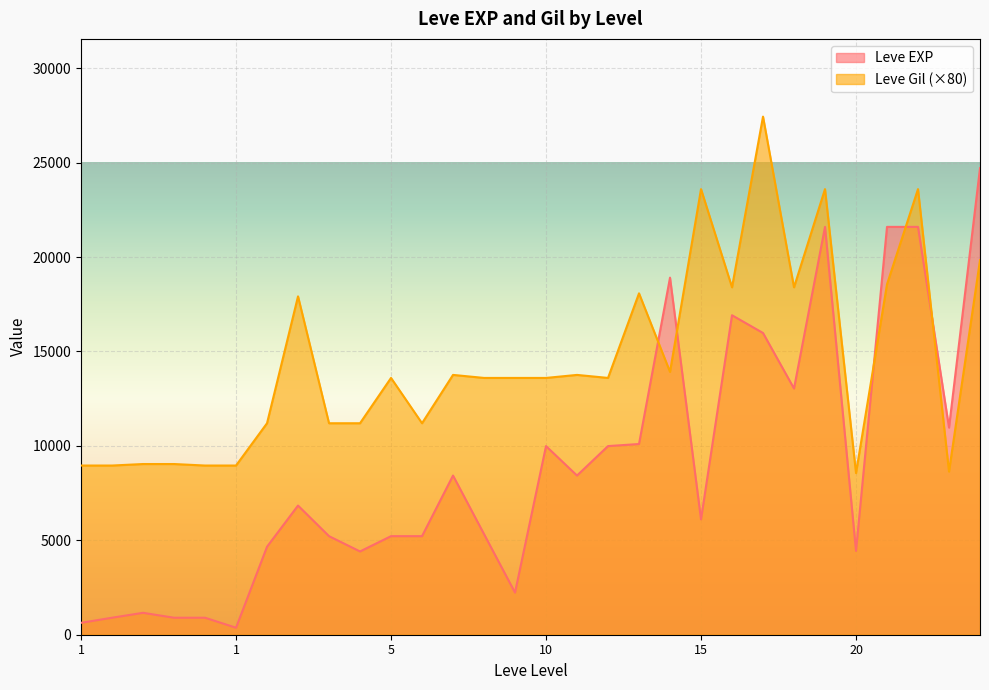

What is the value of the Leve EXP point at the 25th from the left?

21600